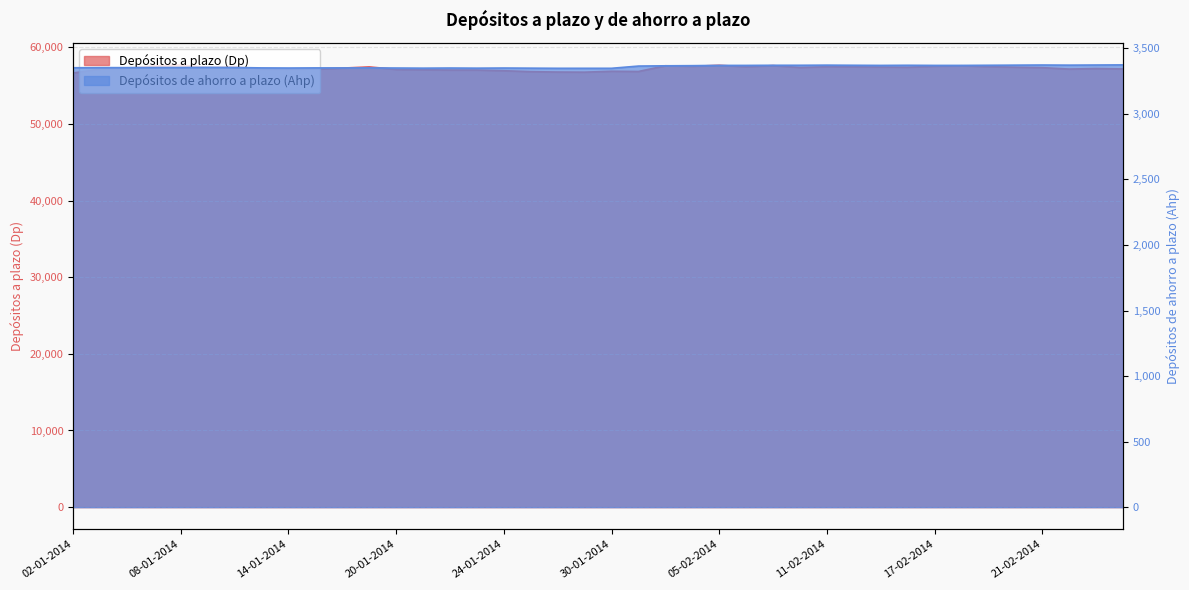

Is it true that Depósitos a plazo (Dp) equals 57431 at 17-01-2014?

True